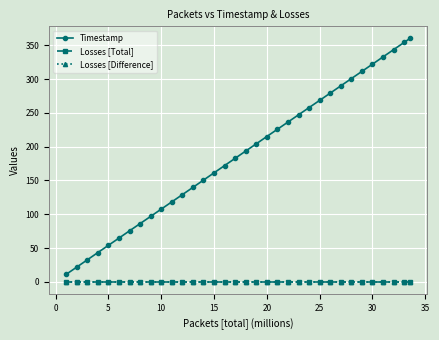

Is this an area chart (filled region under the line)?

No